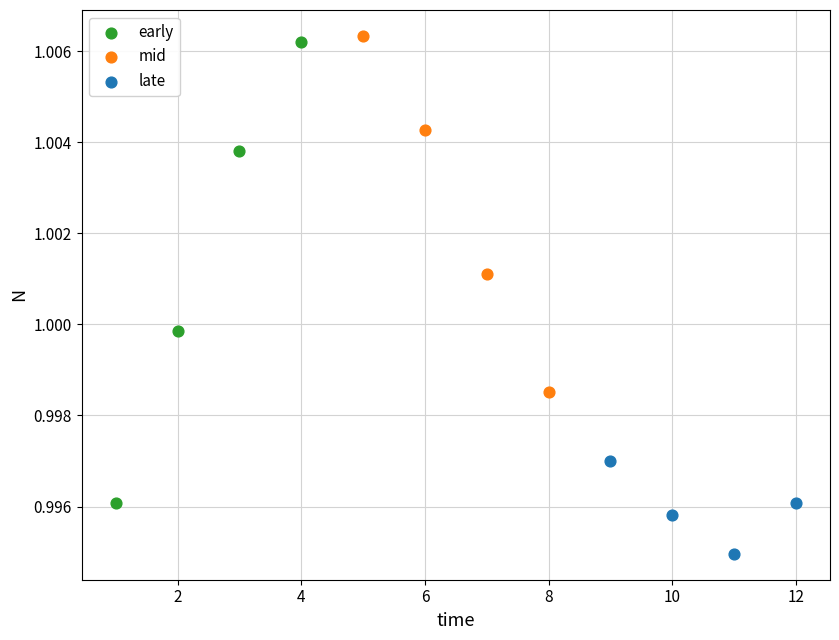

Which series reaches the minimum Y coordinate?

late